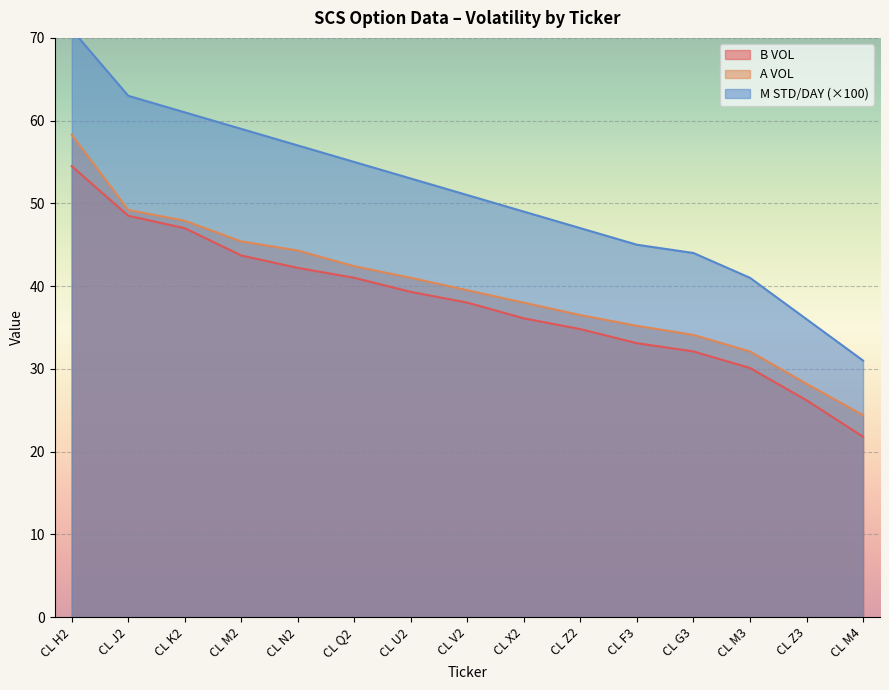

Does the chart display data point markers on the line(s)?

No